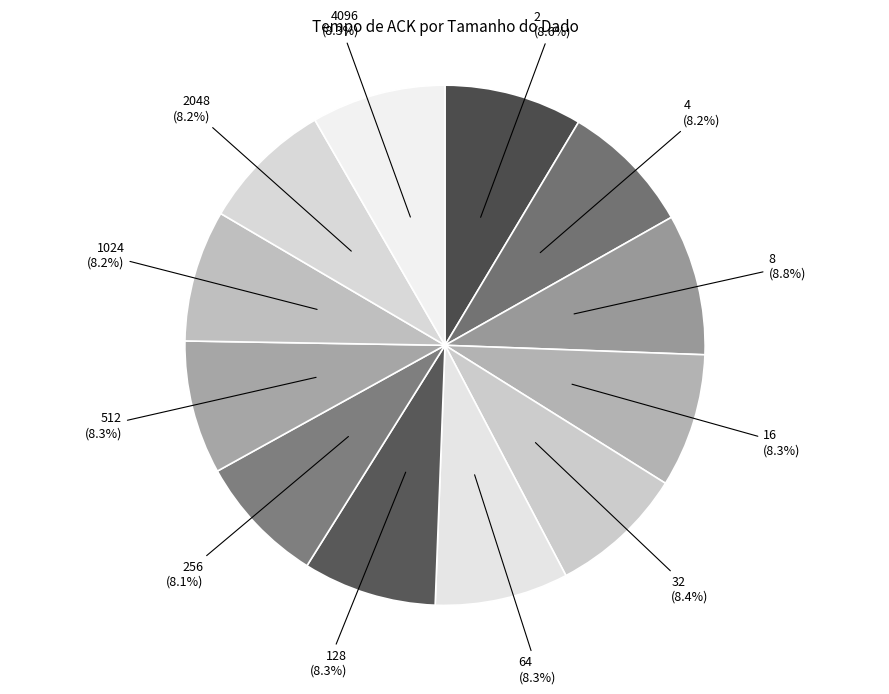

How many slices are in this pie chart?

12